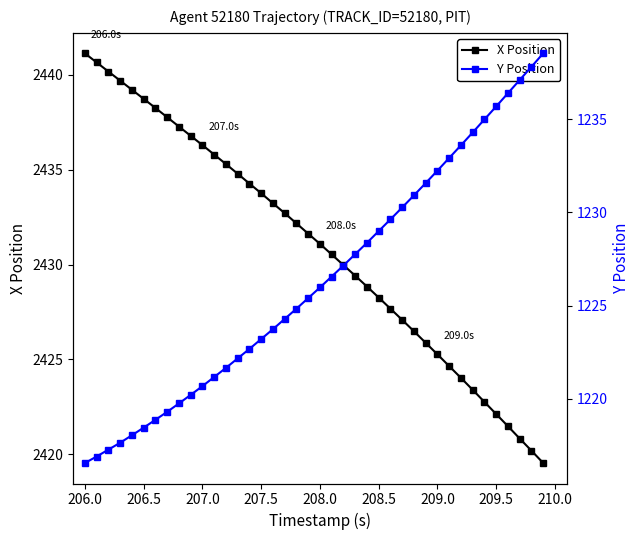

Does the chart have visible grid lines?

No